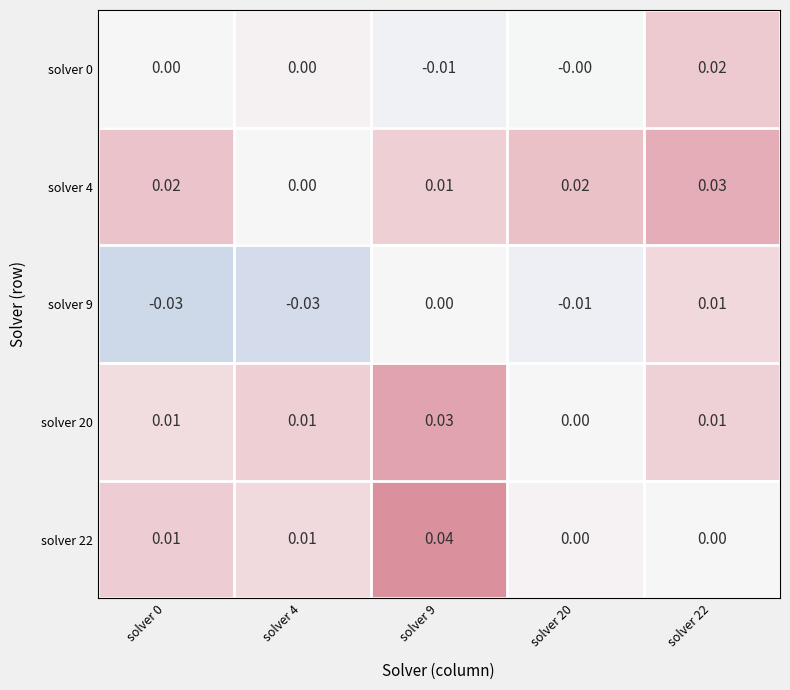

Is the value of solver 0 at solver 9 greater than the value of solver 9 at solver 4?

Yes